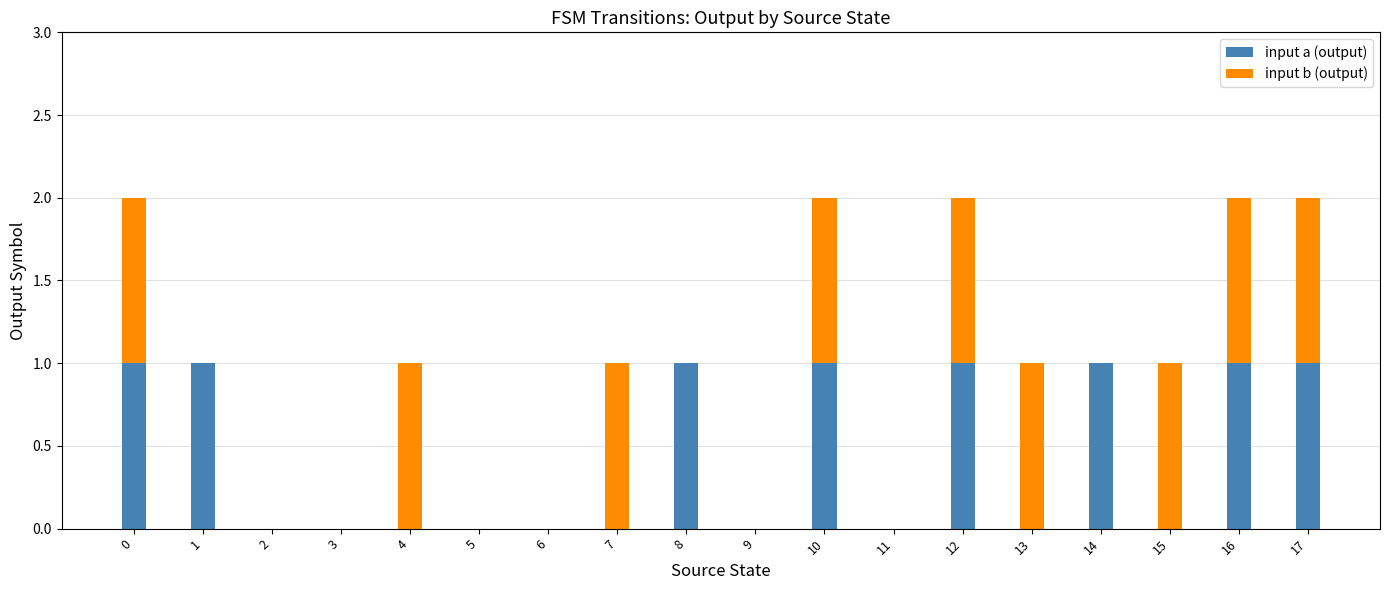

True or false: input a (output) has a value of 1 at 10.

True